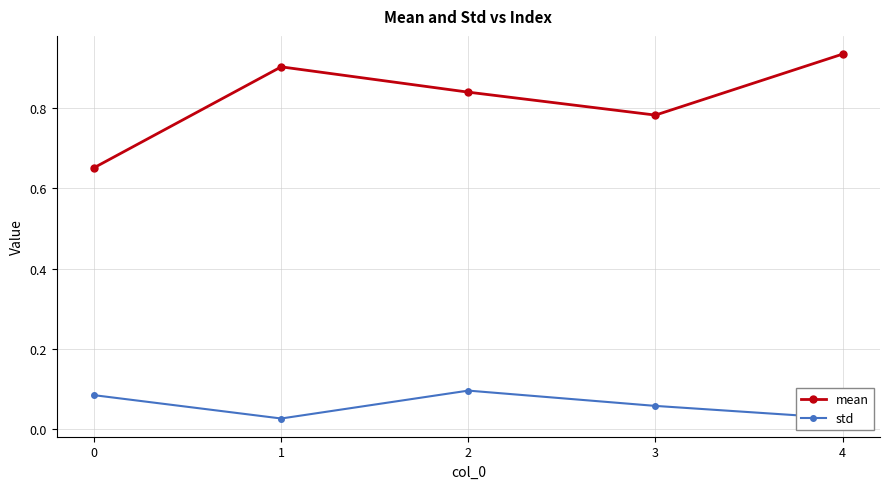

The value of std at 2 is 0.2. True or false?

False